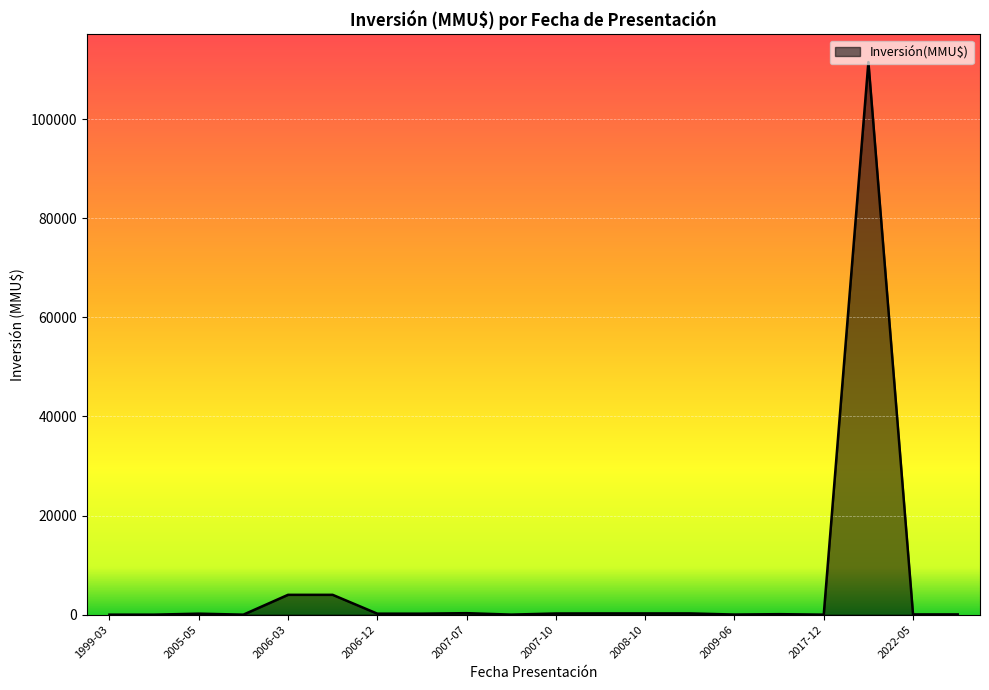

What is the difference between the maximum and minimum values?

111488